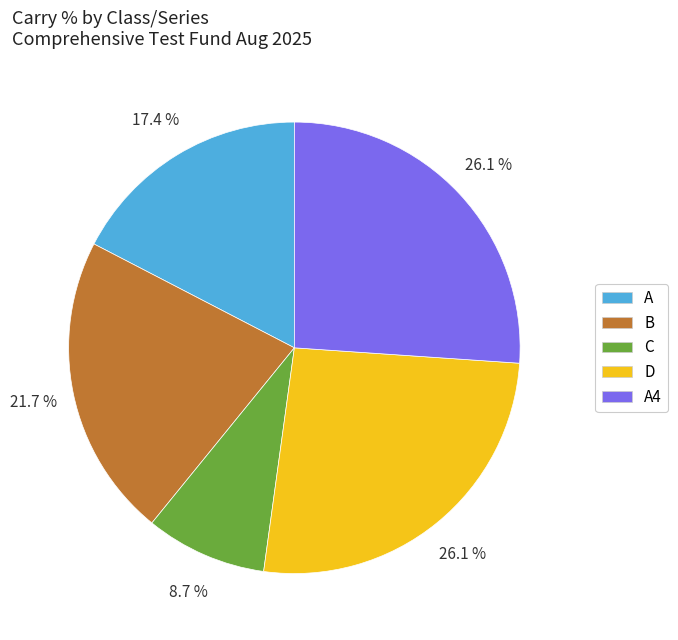

To the nearest percent, what is the difference between the C and A4 slice percentages?

17%